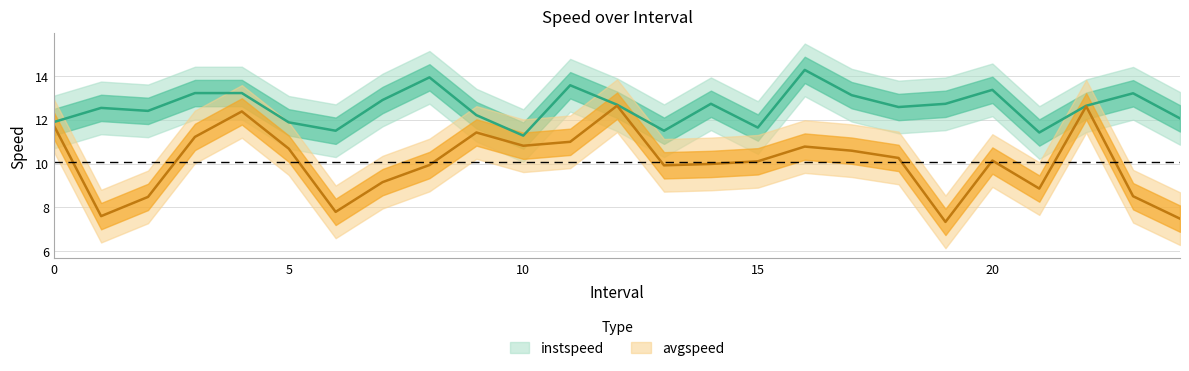

Which series changed the most between 5.0 and 8.0?

instspeed